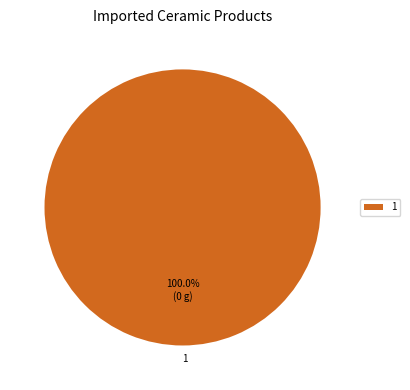

Is there any slice that represents more than half of the pie?

Yes